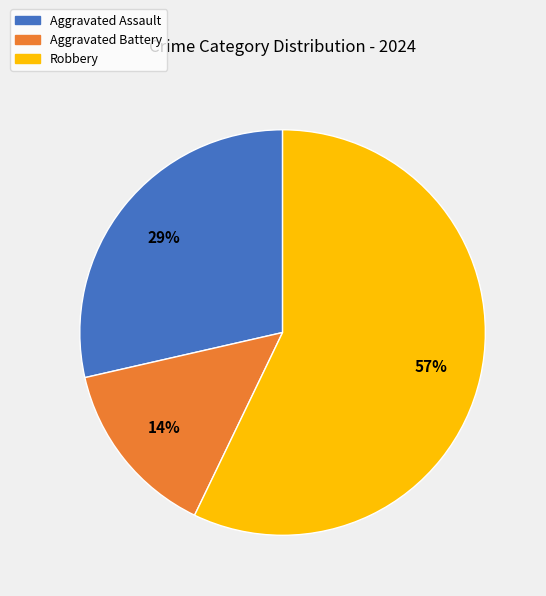

To the nearest percent, what is the difference between the largest and smallest slice percentages?

43%